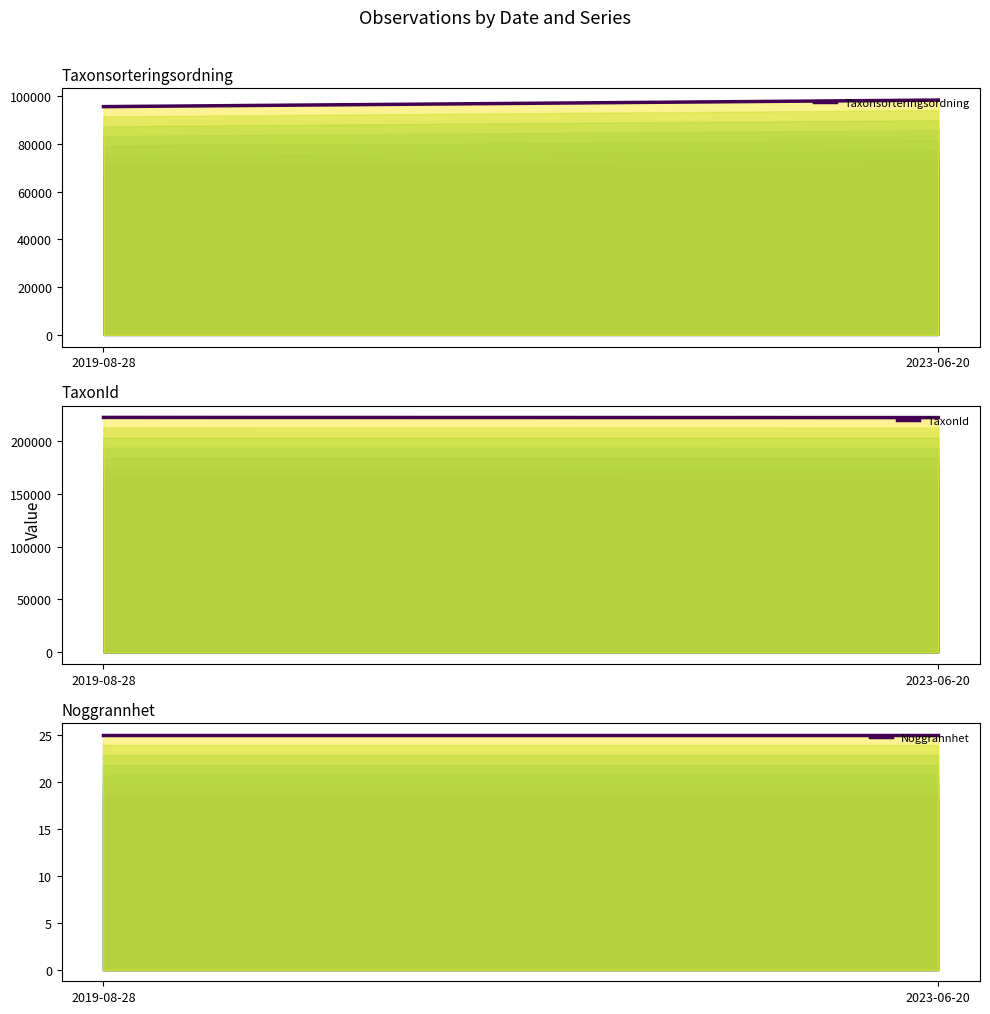

Which series has the largest total across all categories?

TaxonId (mean)